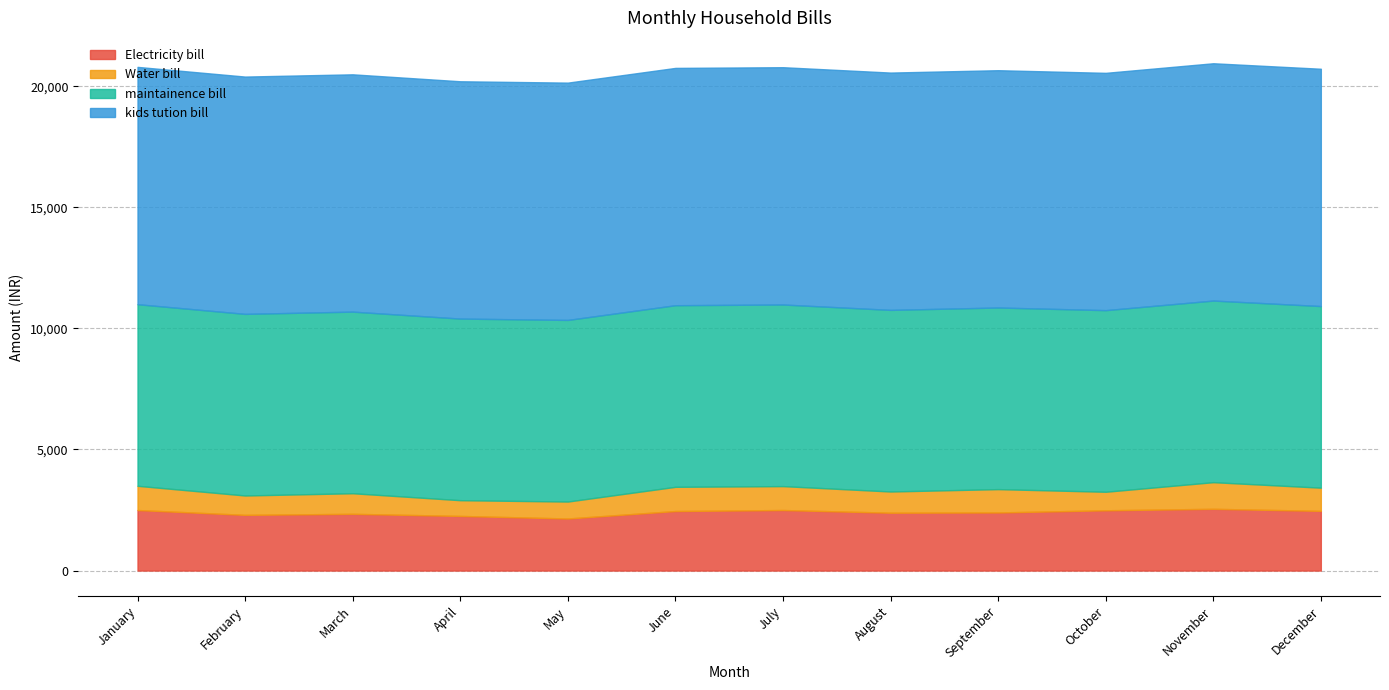

Which series has the largest total across all categories?

kids tution bill